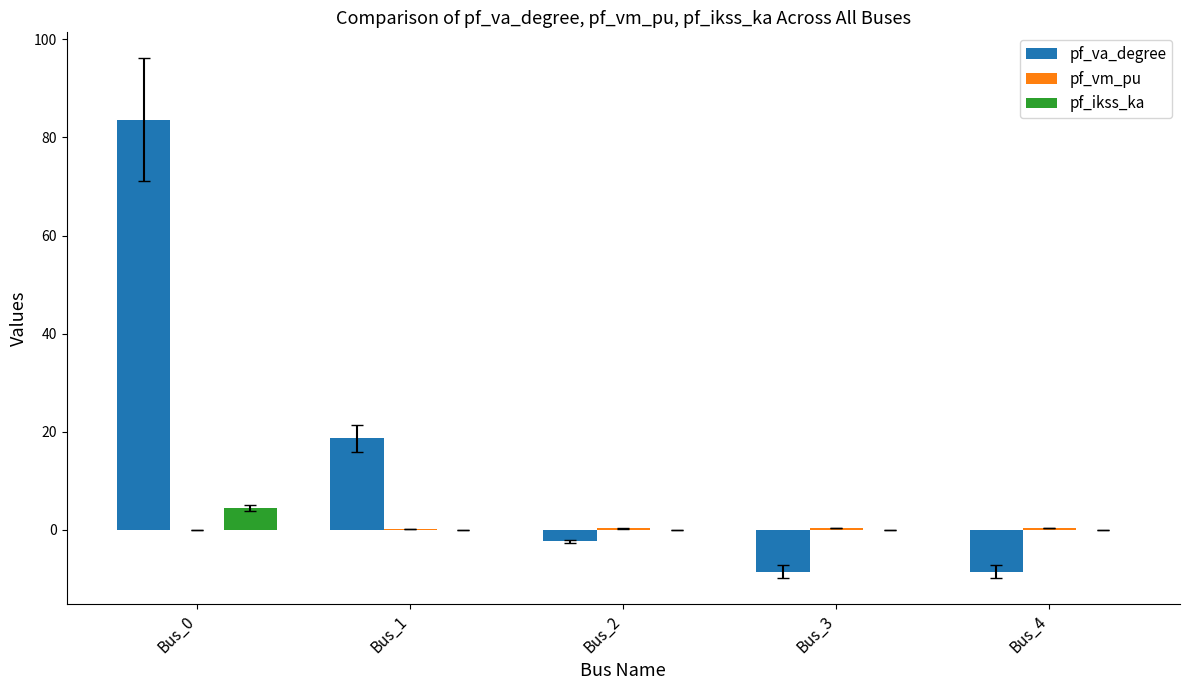

Where does the pf_va_degree series first go above -2?

Bus_0